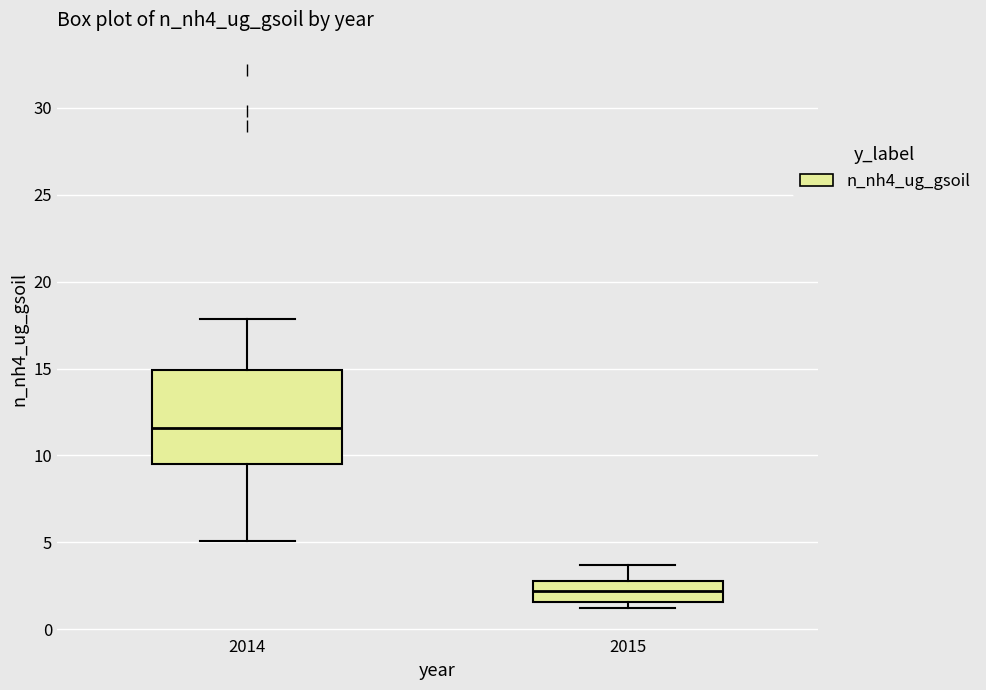

Where does the lower whisker of the box at x = 2014 end on the y-axis? The values are not printed on the chart, so give them approximately, as read against the axis.

5.0